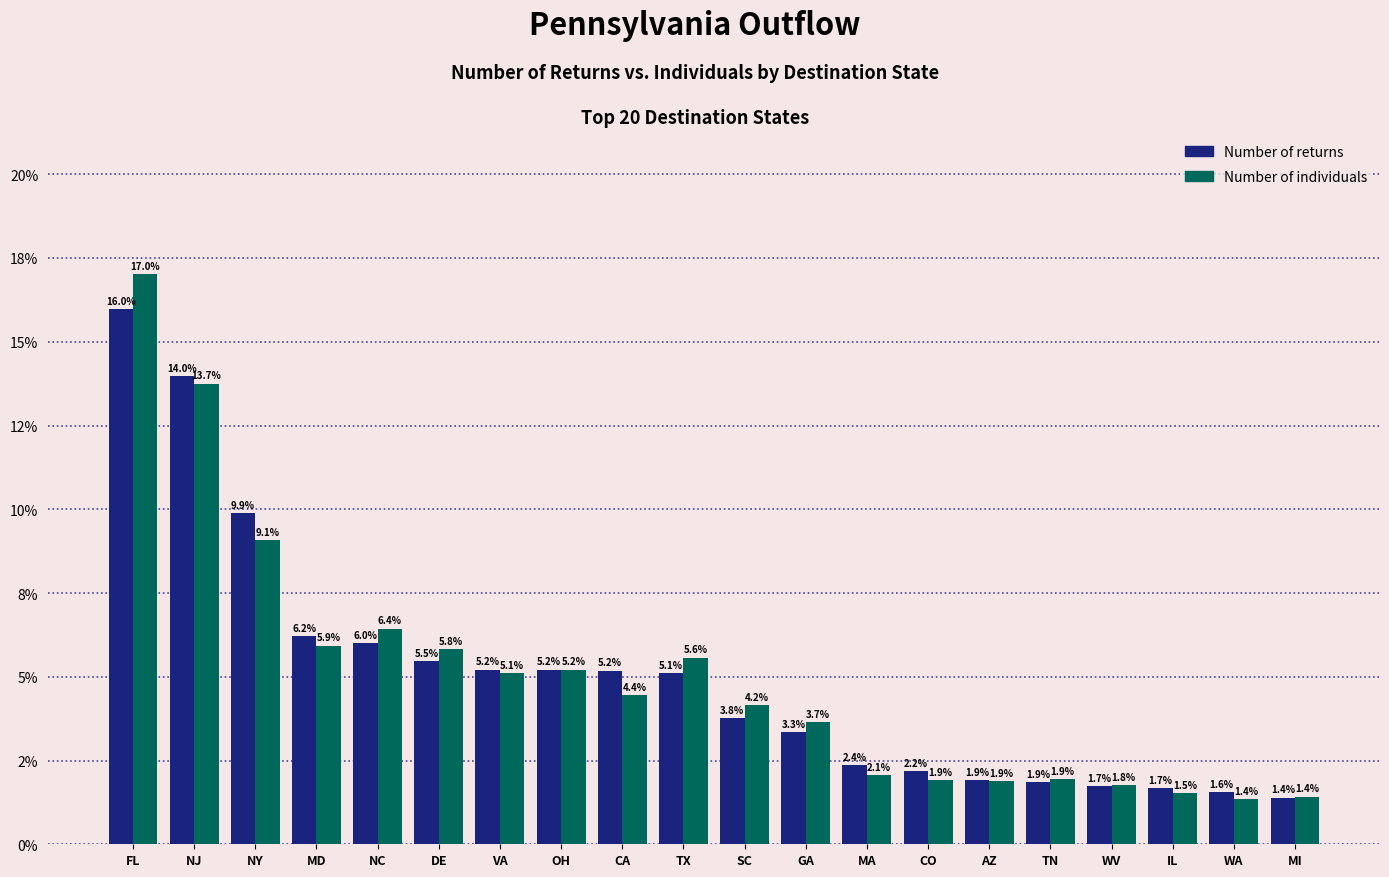

What are all the series names shown in the legend?

Number of returns, Number of individuals